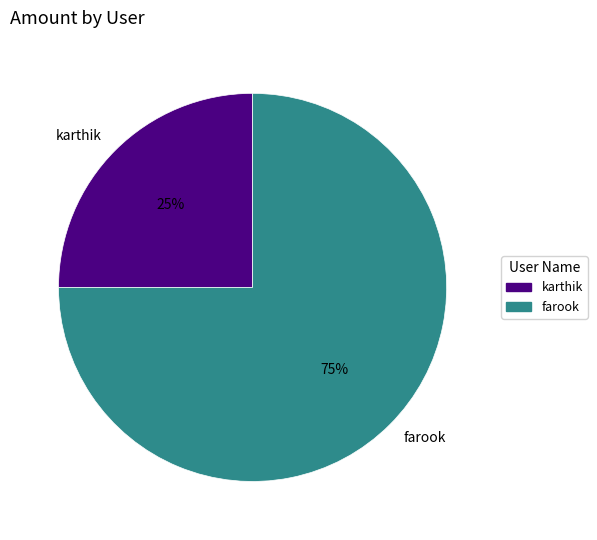

To the nearest percent, what portion does farook represent?

75%